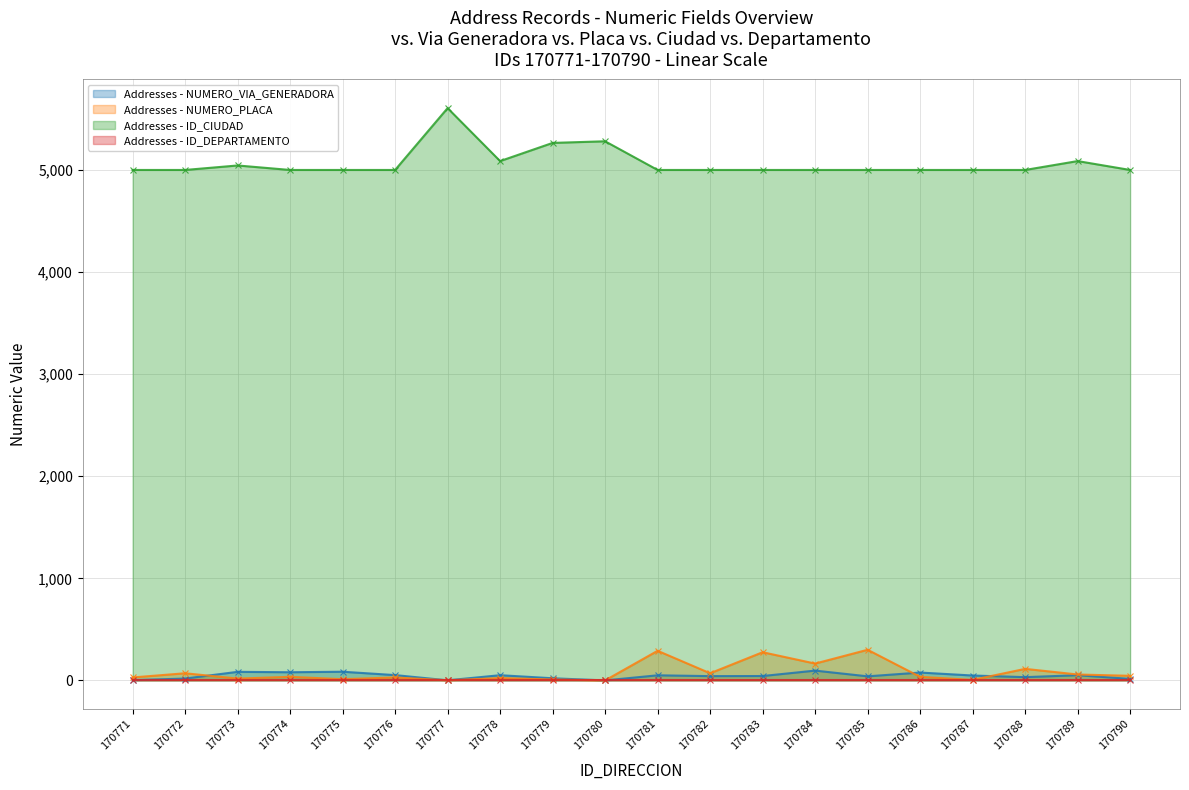

Which series has the largest total across all categories?

ID_CIUDAD_NUM